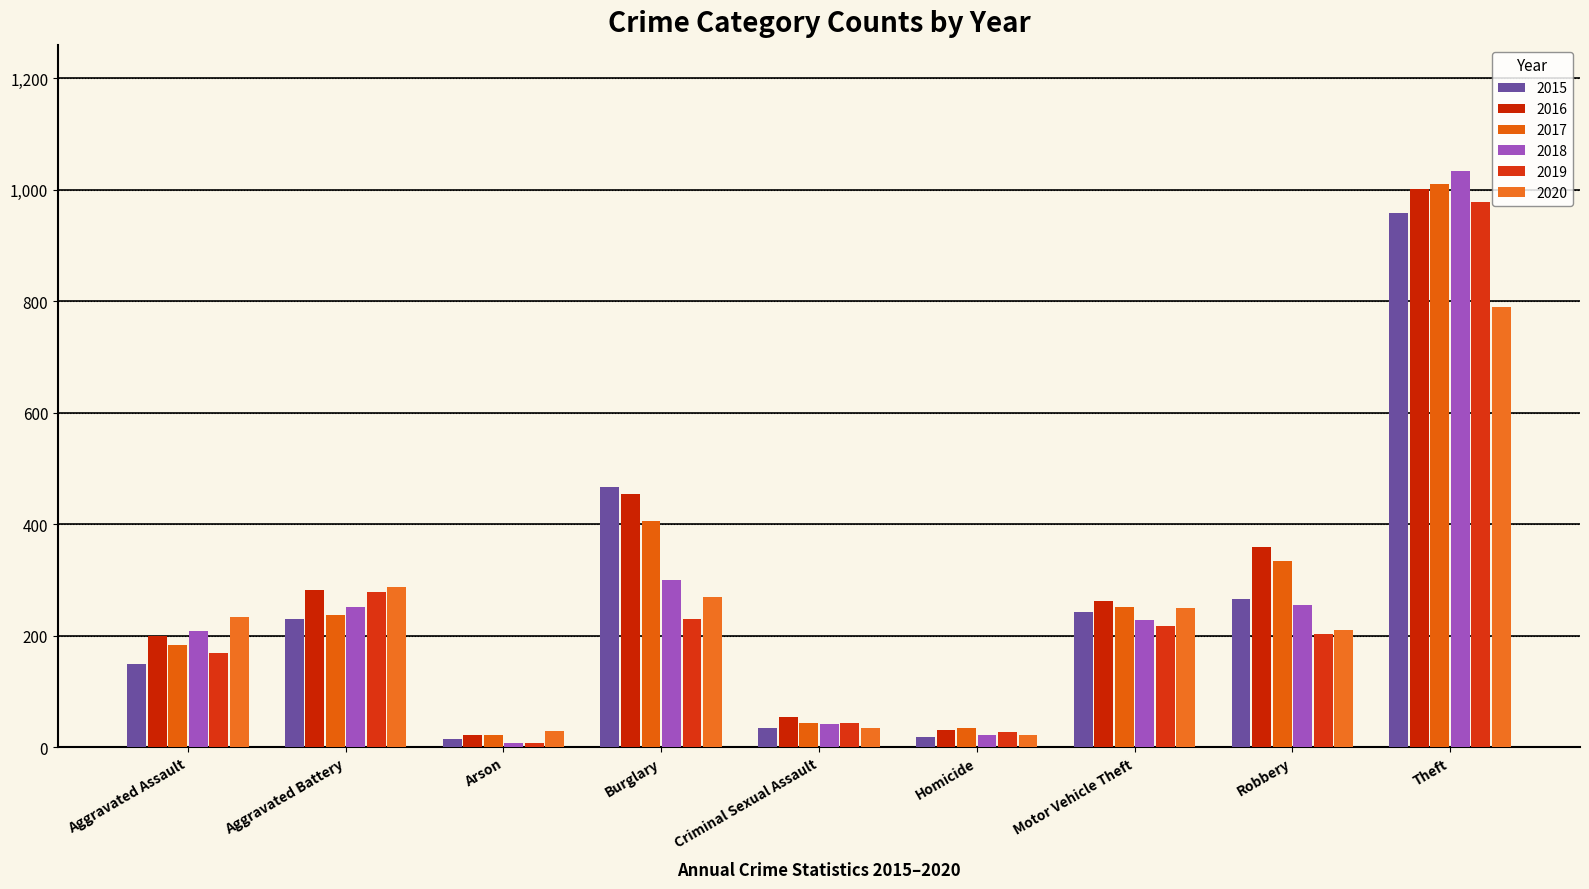

What is the spread (max minus min) of values at Homicide?

16